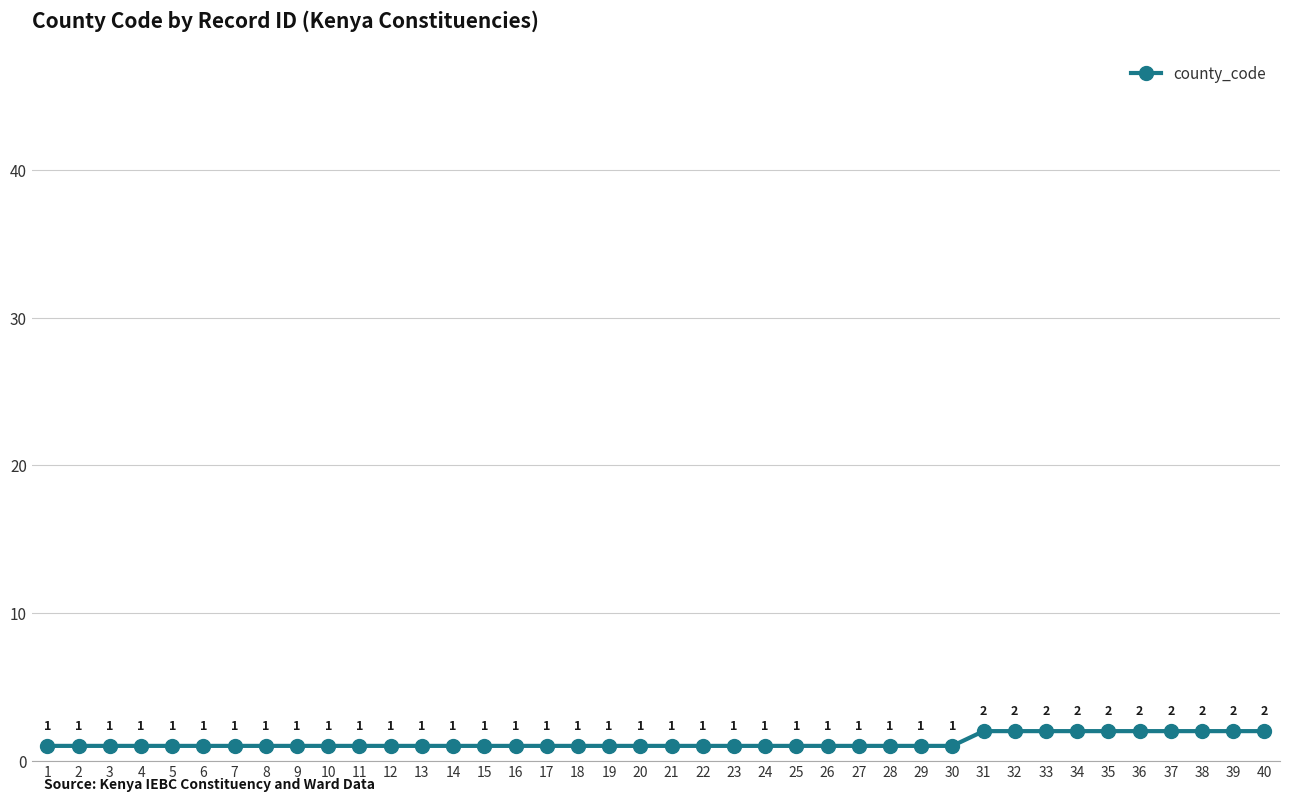

True or false: the data has more than 1 interior local peaks.

False